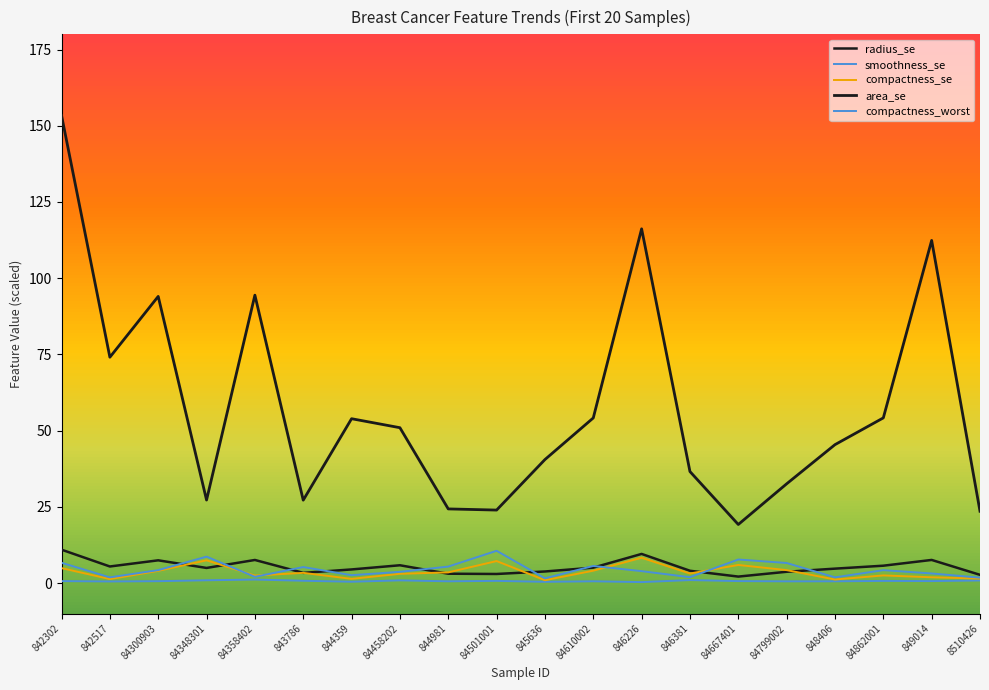

Is this an area chart (filled region under the line)?

No